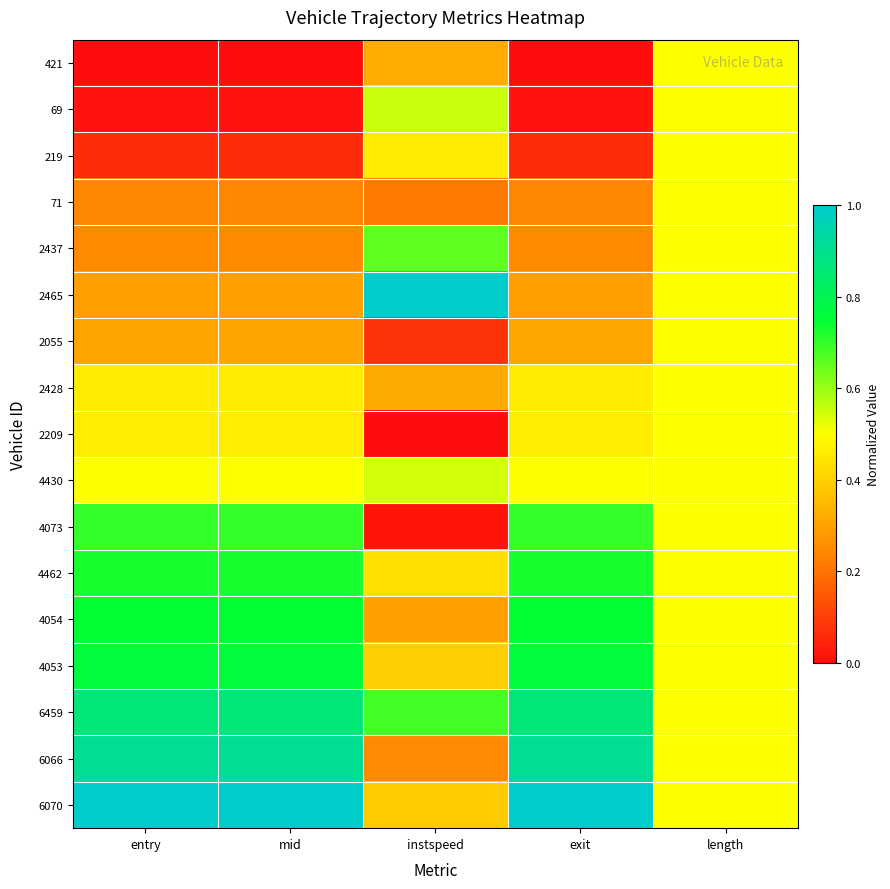

Rank the series at instspeed from lowest to highest value.

2209, 4073, 2055, 71, 6066, 4054, 2428, 421, 6070, 4053, 4462, 219, 4430, 69, 2437, 6459, 2465